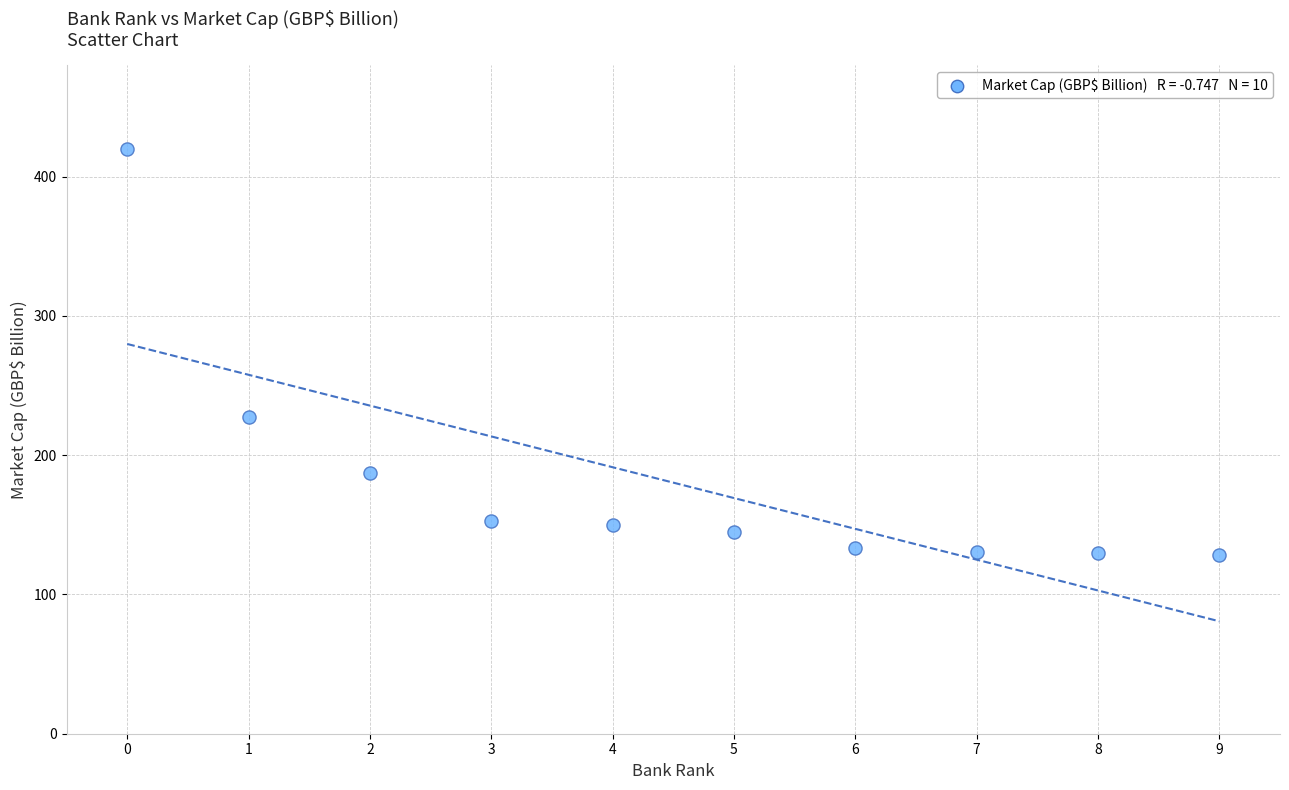

What is the range of Y values (max minus min)?

291.2